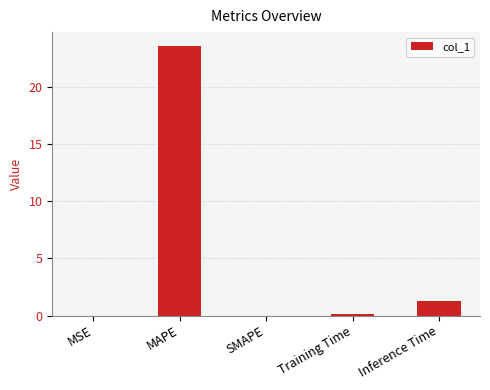

What is the greatest value displayed?

23.6